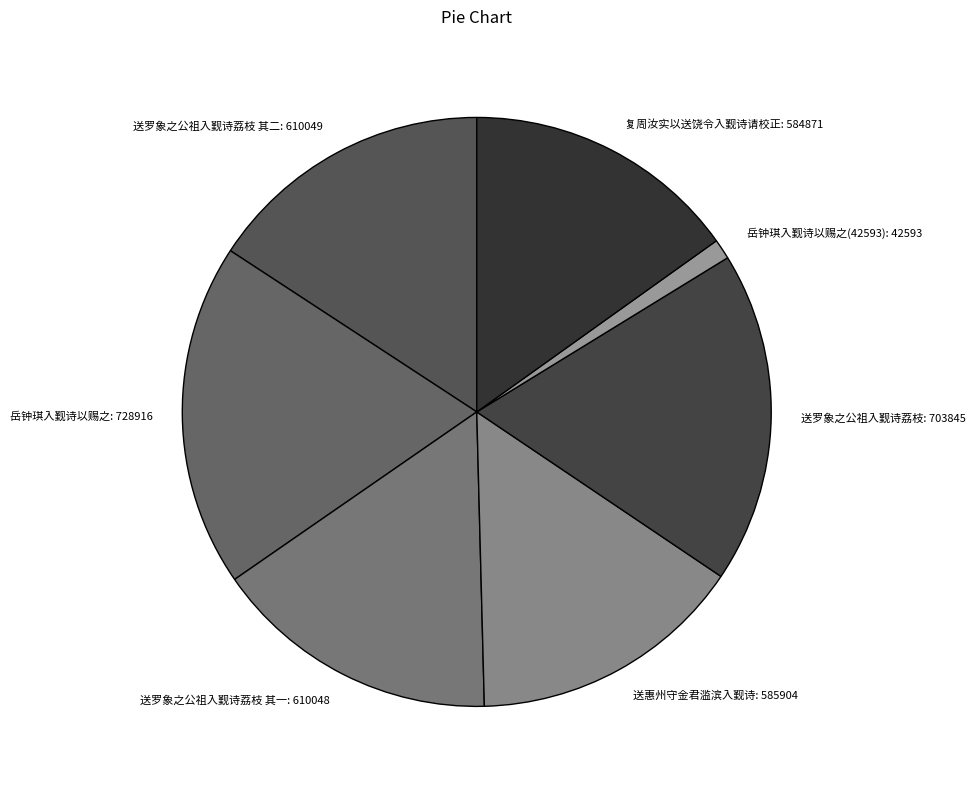

Is the sum of 送罗象之公祖入觐诗荔枝 其一 and 岳钟琪入觐诗以赐之(42593) greater than half?

No